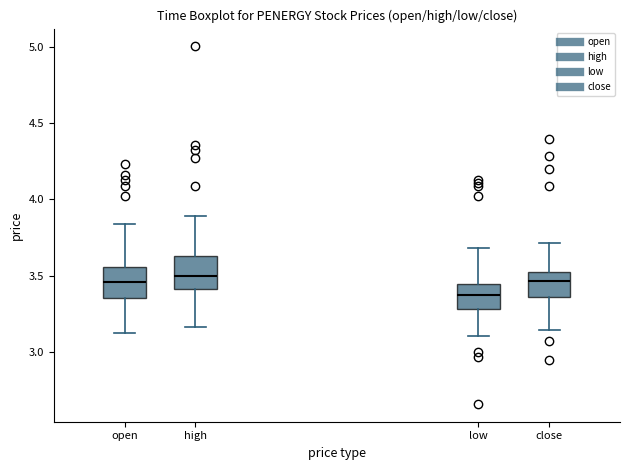

Where is the upper edge of the box for low on the y-axis? The values are not printed on the chart, so give them approximately, as read against the axis.

3.45